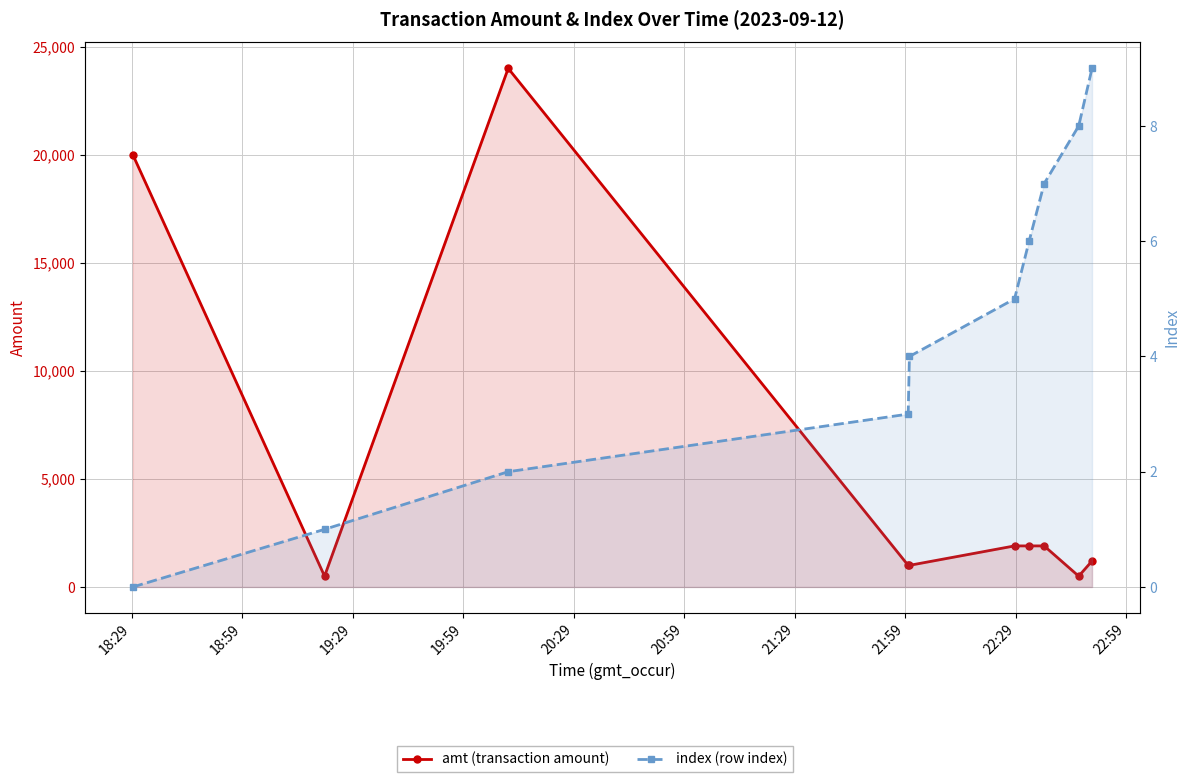

Count the number of data series in this chart.

2